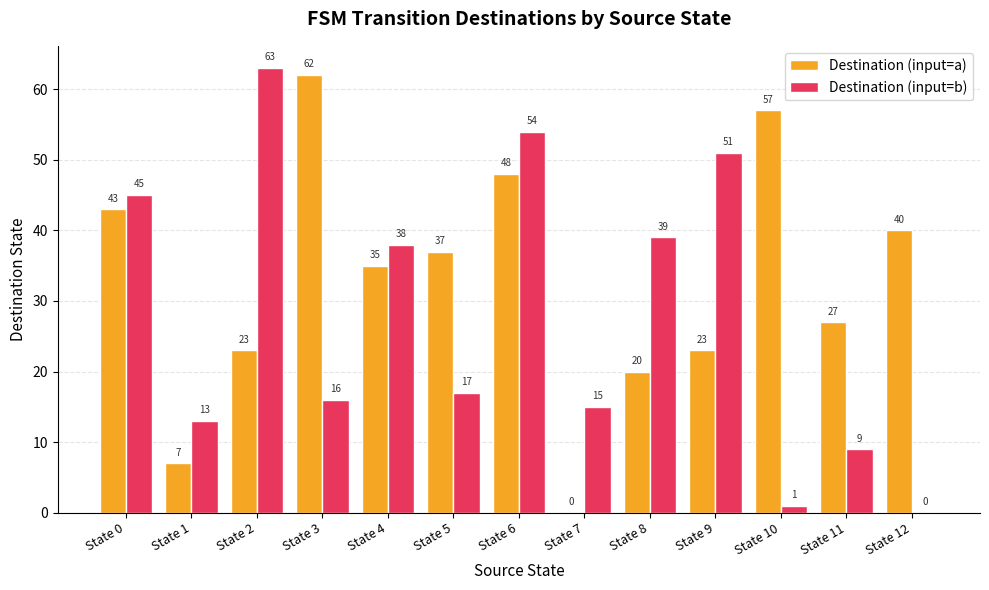

What are all the series names shown in the legend?

Destination (input=a), Destination (input=b)